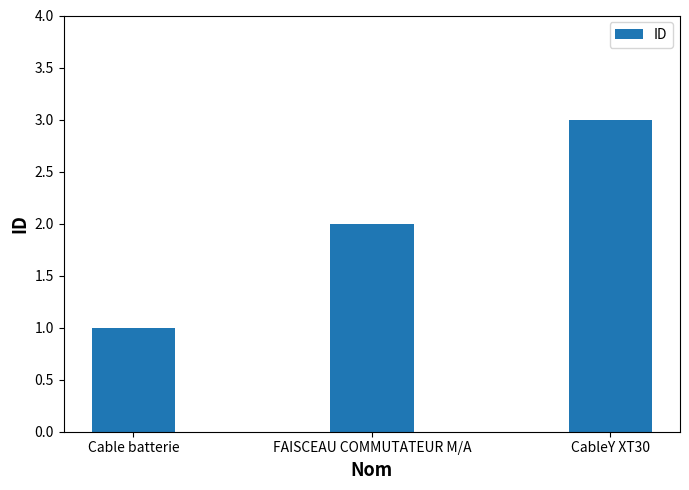

List the labels in order of value, largest first.

CableY XT30, FAISCEAU COMMUTATEUR M/A, Cable batterie